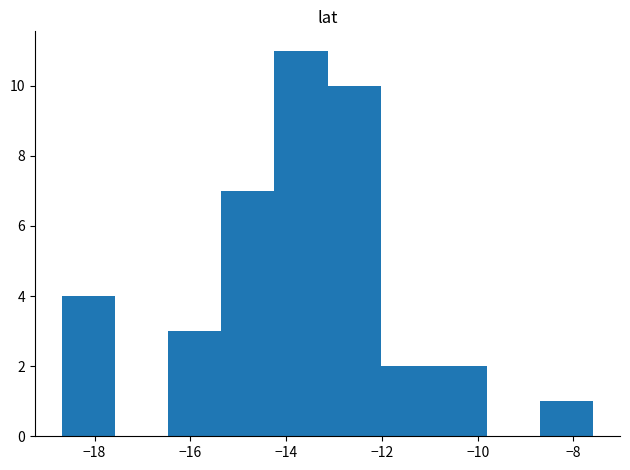

Which range on the x-axis has the tallest bar?

-14.2 to -13.2